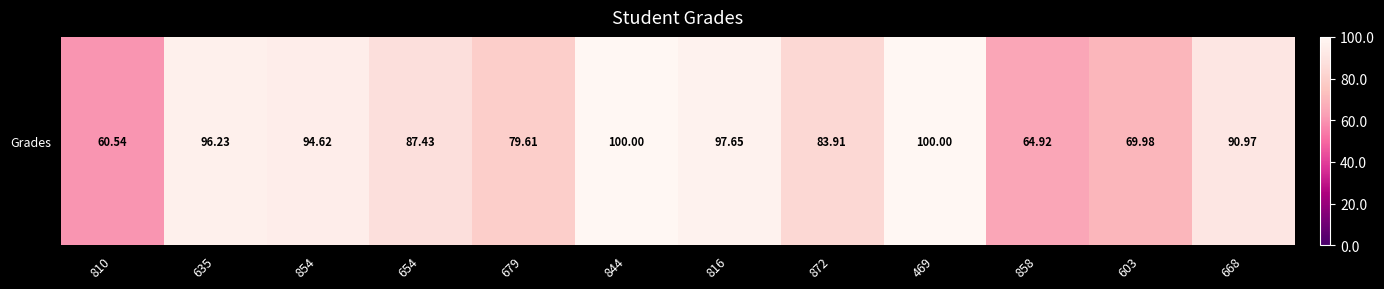

Rank the categories by value from lowest to highest.

810, 858, 603, 679, 872, 654, 668, 854, 635, 816, 844, 469